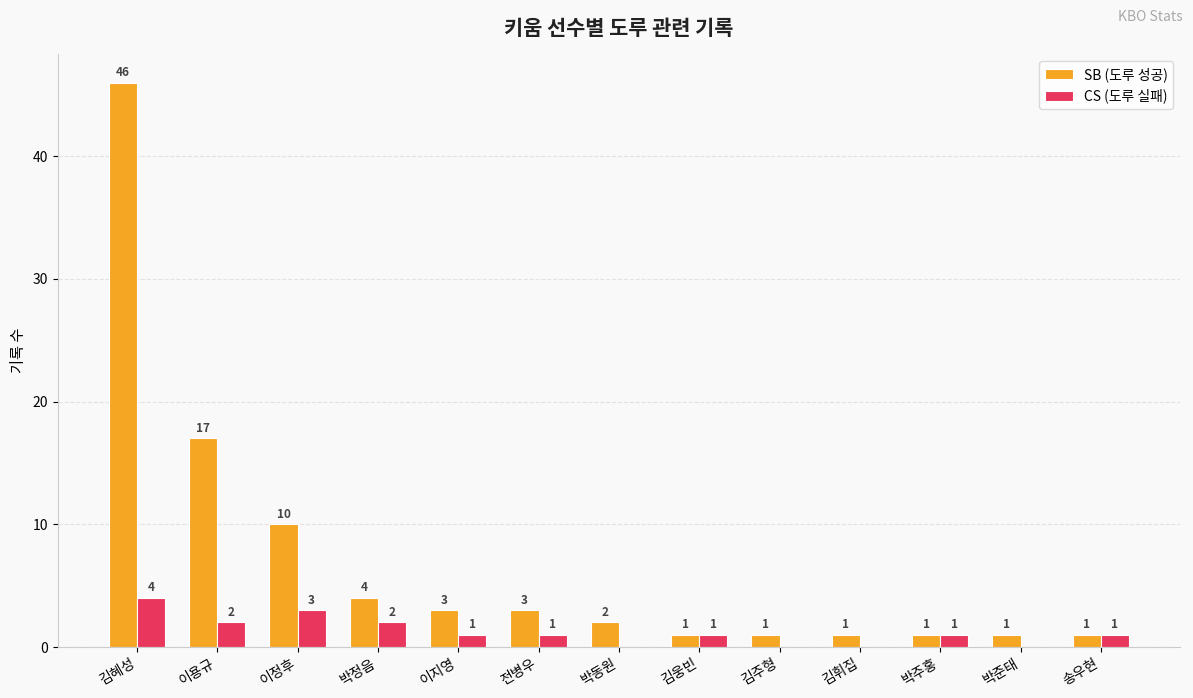

What value does the SB (도루 성공) series have at 김혜성, to the nearest 10?

50